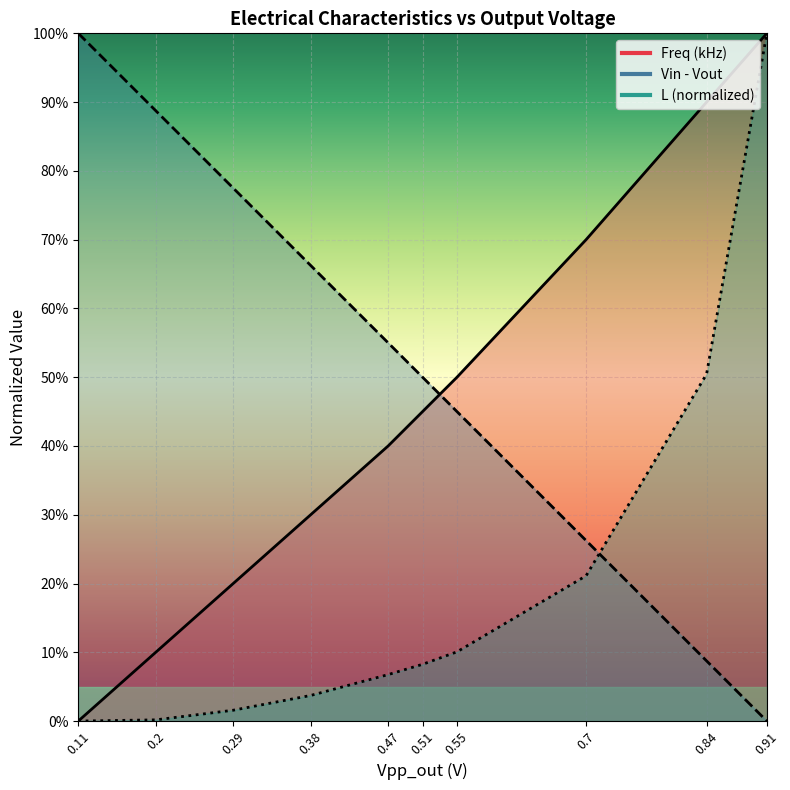

Reading left to right, list all the values displayed in this chart.

Freq (kHz): 0.11=0.0	0.2=0.1	0.29=0.2	0.38=0.3	0.47=0.4	0.51=0.5	0.55=0.5	0.7=0.7	0.84=0.9	0.91=1.0
w (scaled): 0.11=1.0	0.2=0.9	0.29=0.8	0.38=0.7	0.47=0.6	0.51=0.5	0.55=0.4	0.7=0.3	0.84=0.1	0.91=0.0
L (scaled): 0.11=0.0	0.2=0.0	0.29=0.0	0.38=0.0	0.47=0.1	0.51=0.1	0.55=0.1	0.7=0.2	0.84=0.5	0.91=1.0